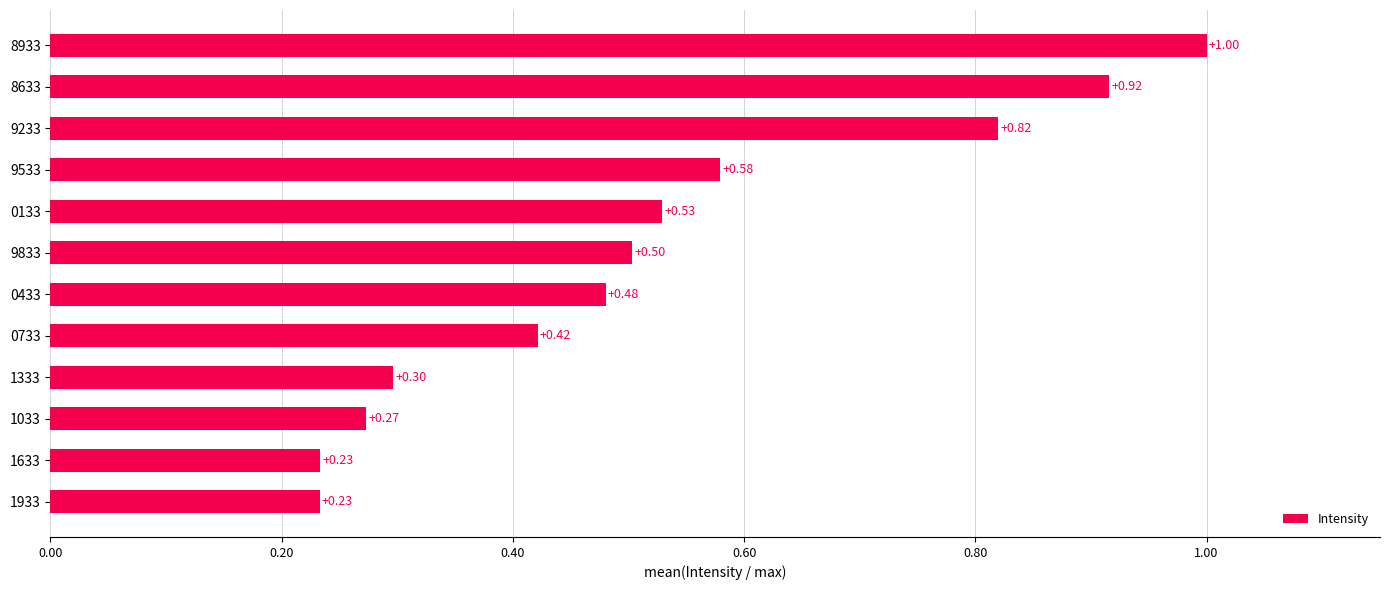

What is the sum of all values?

6.3